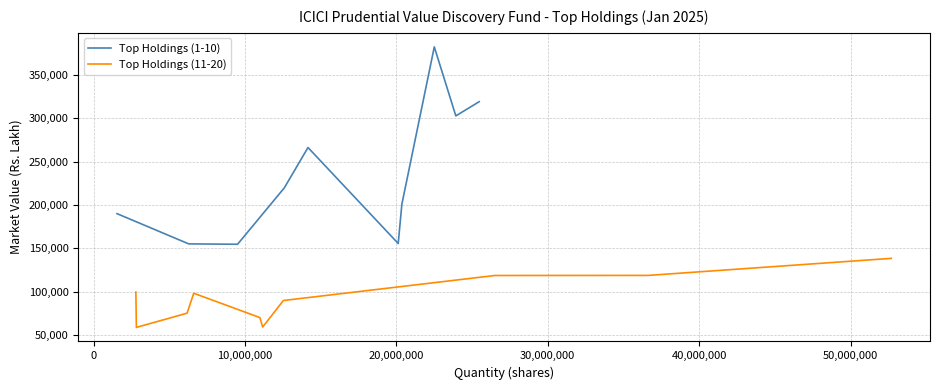

What position from the left is 10,000,000?

3